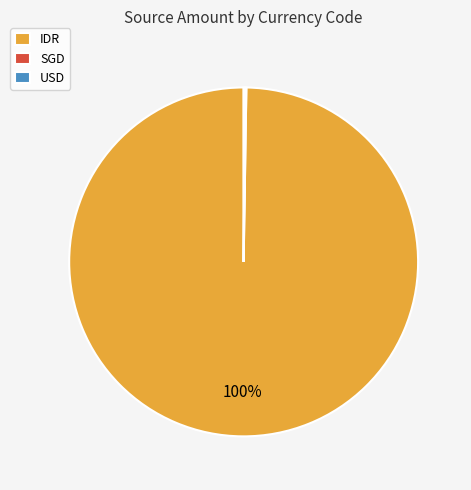

Which category has the biggest portion of the pie?

IDR